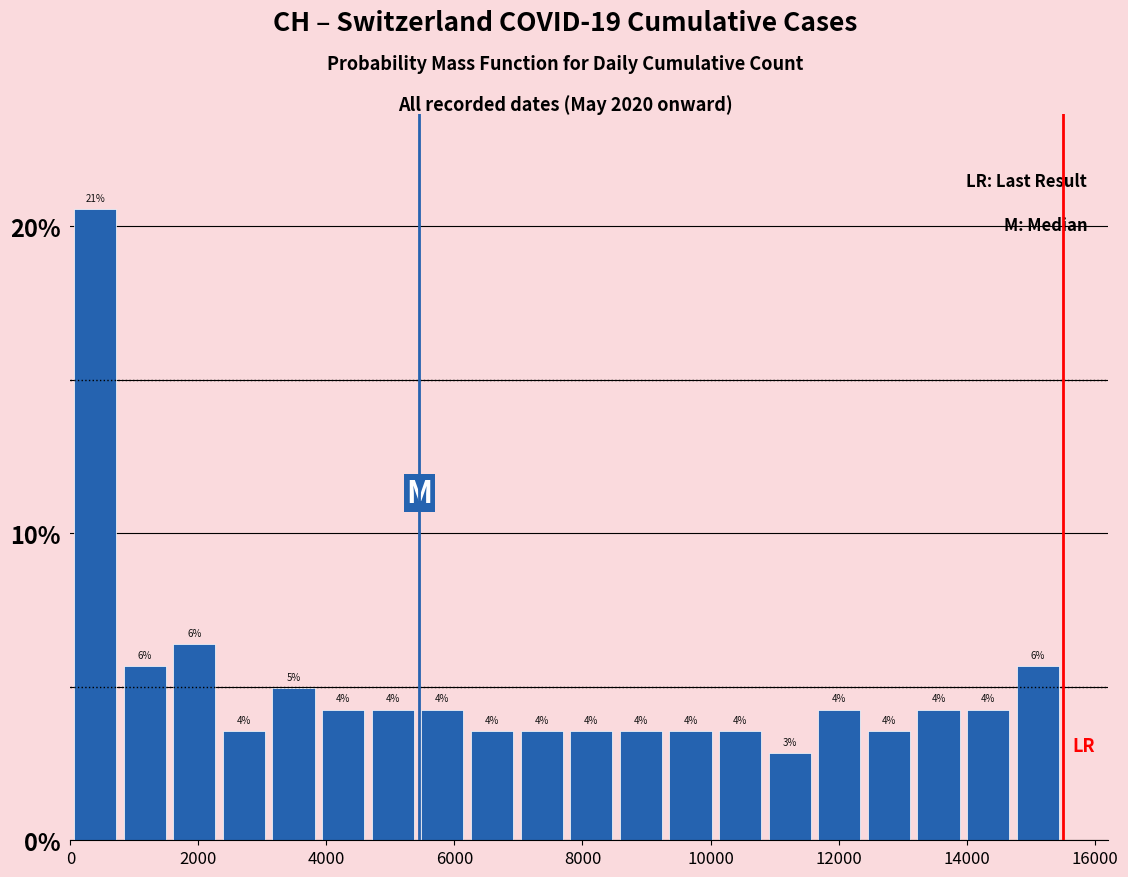

Read against the x-axis, roughly where is the centre of the tallest bar?

400